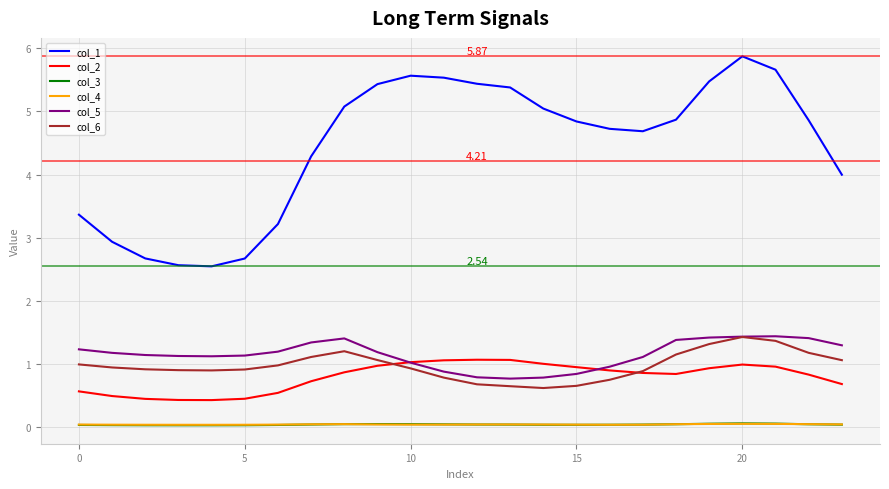

Which series ends up on top after the final intersection of col_4 and col_3?

col_4